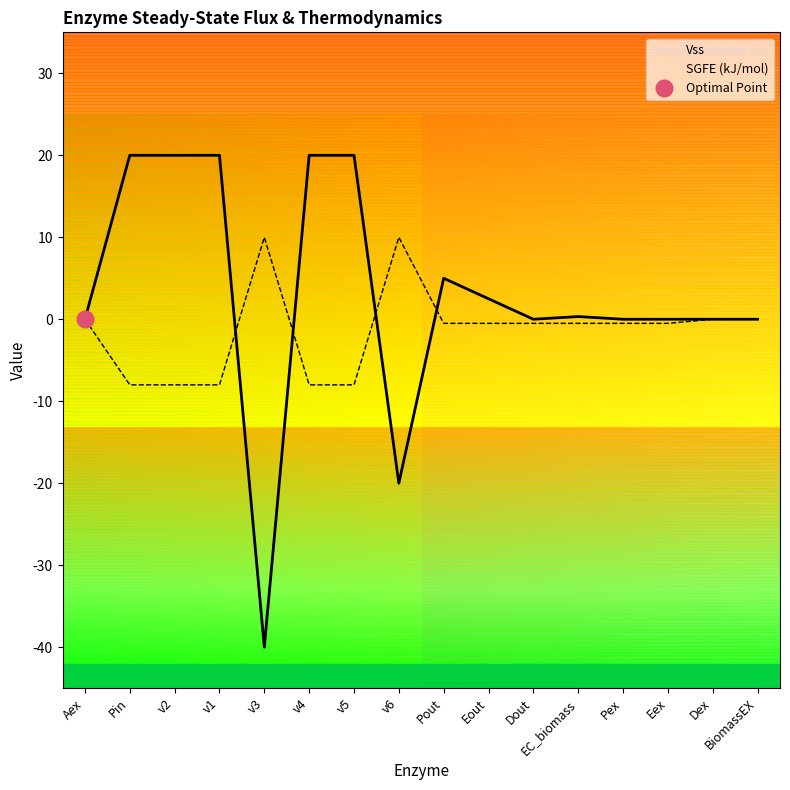

What is the label of the 5th point from the left?

v3